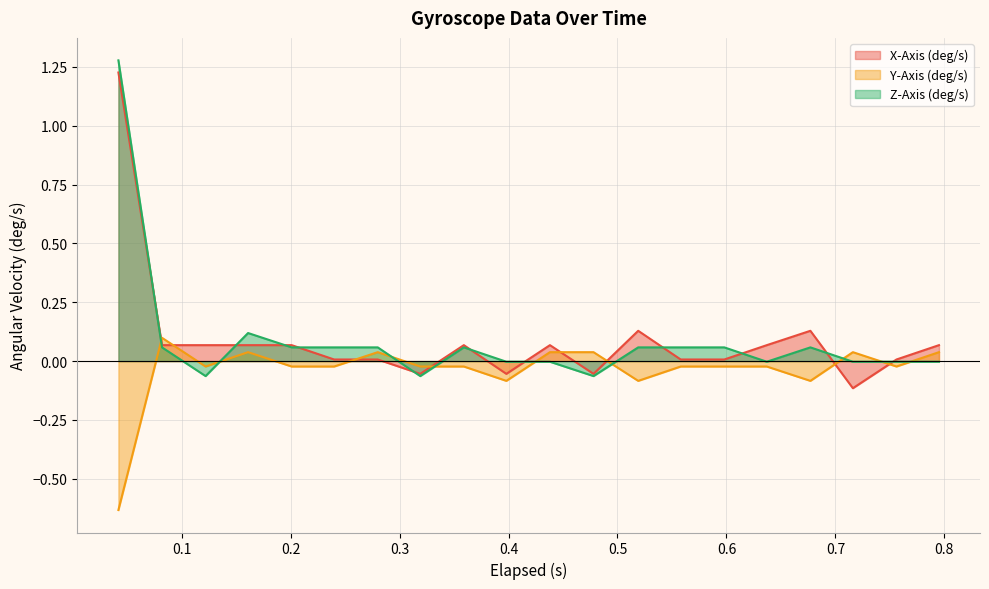

Is it true that X-Axis (deg/s) equals -0.0 at 0.478?

False